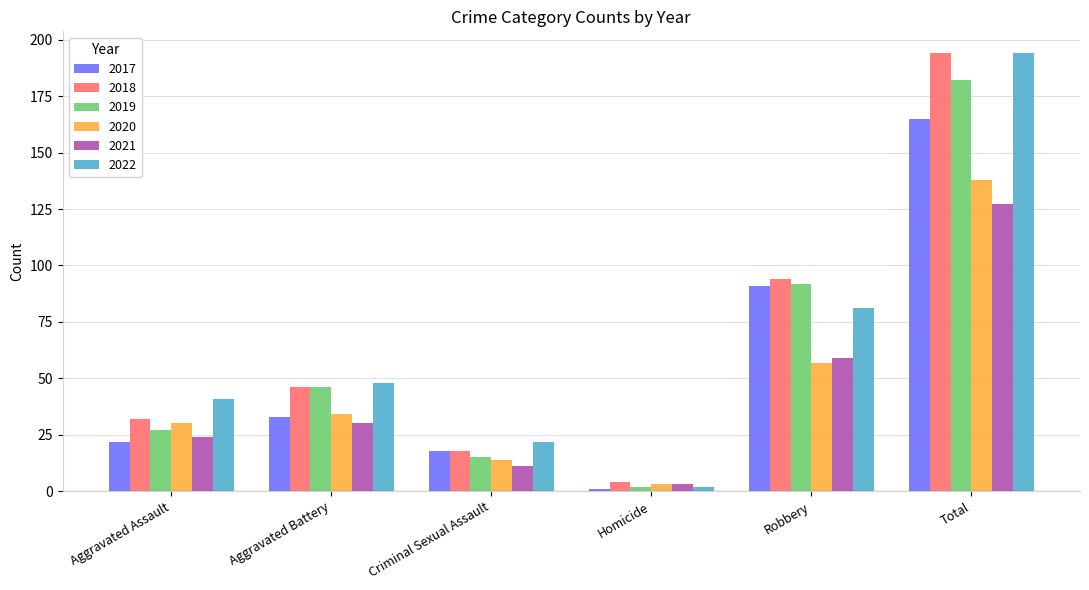

Are the bars grouped side by side (vs. stacked)?

Yes